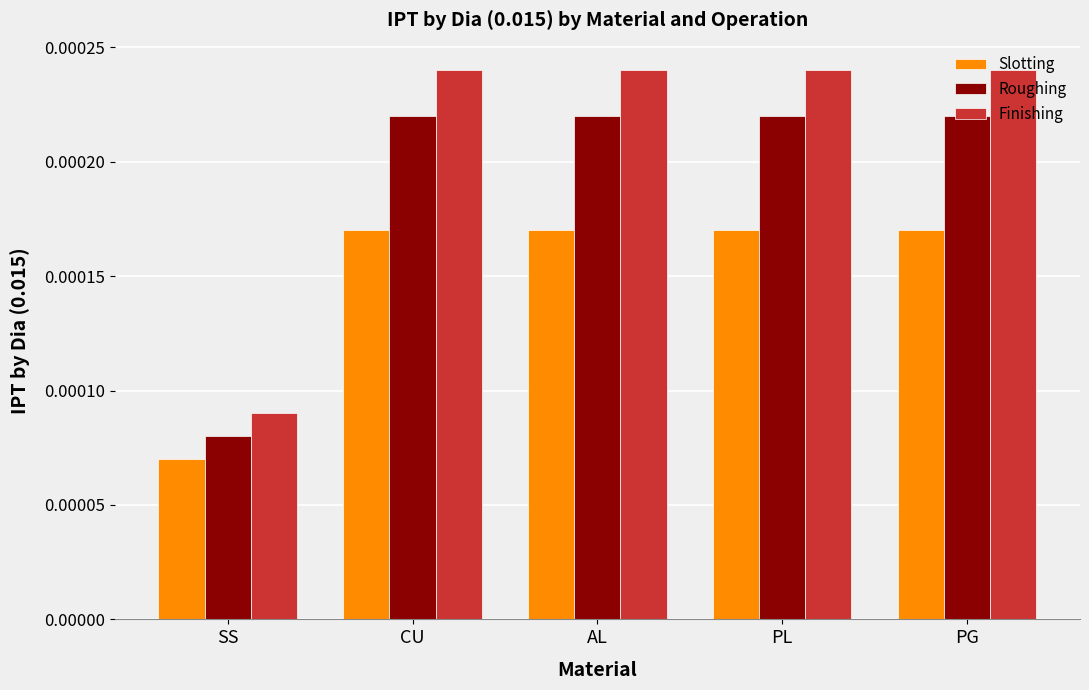

What position from the left is CU?

2